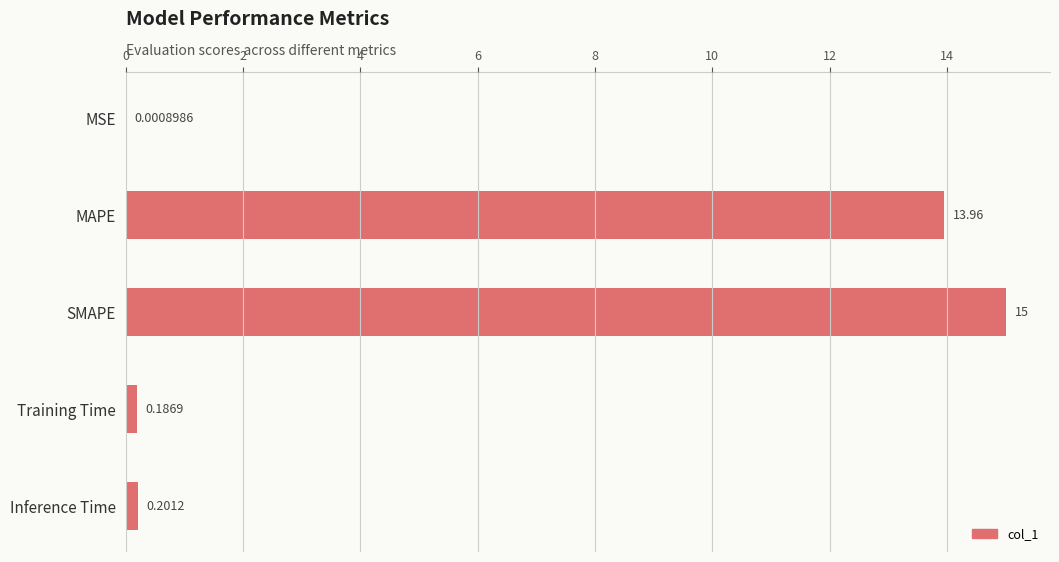

What is the average value?

5.9